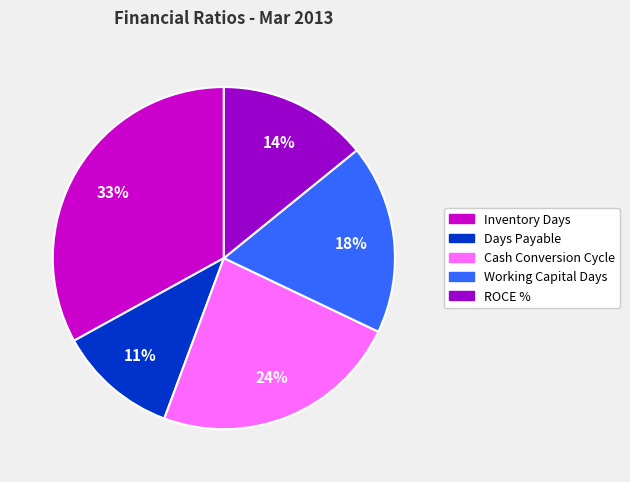

Which slice is the largest?

Inventory Days